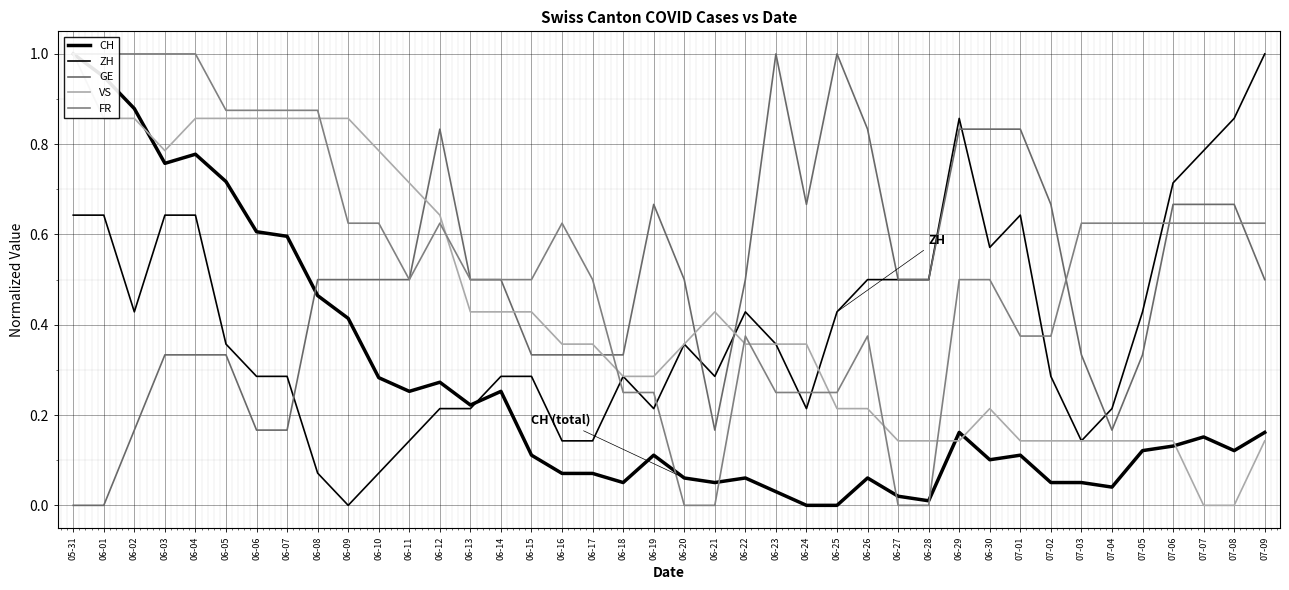

What is the value of the CH point at the 22nd from the left?

0.1